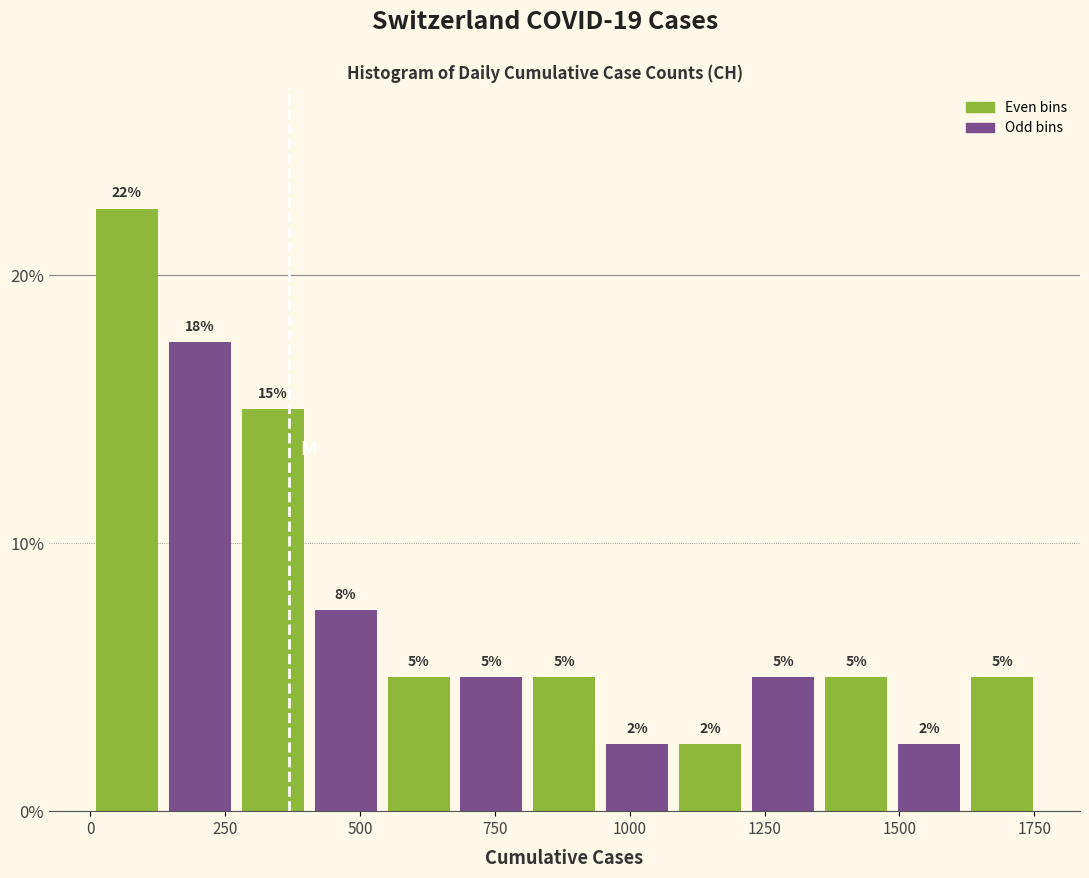

Read against the x-axis, roughly where is the centre of the tallest bar?

50